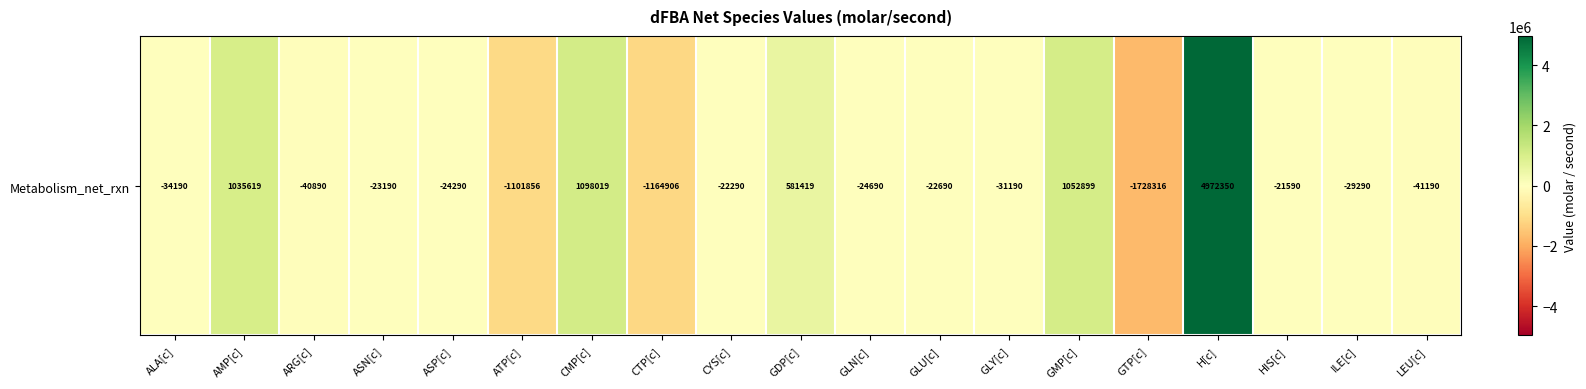

Count the number of categories in the chart.

19